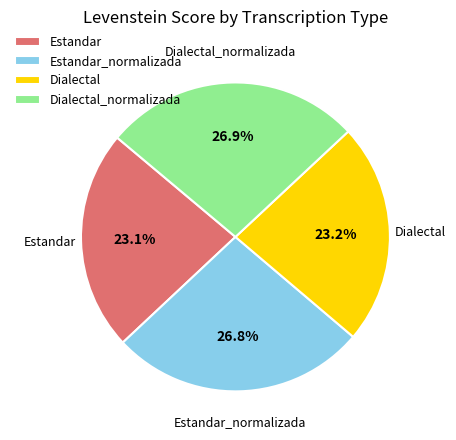

Does Dialectal represent more than half of the total?

No